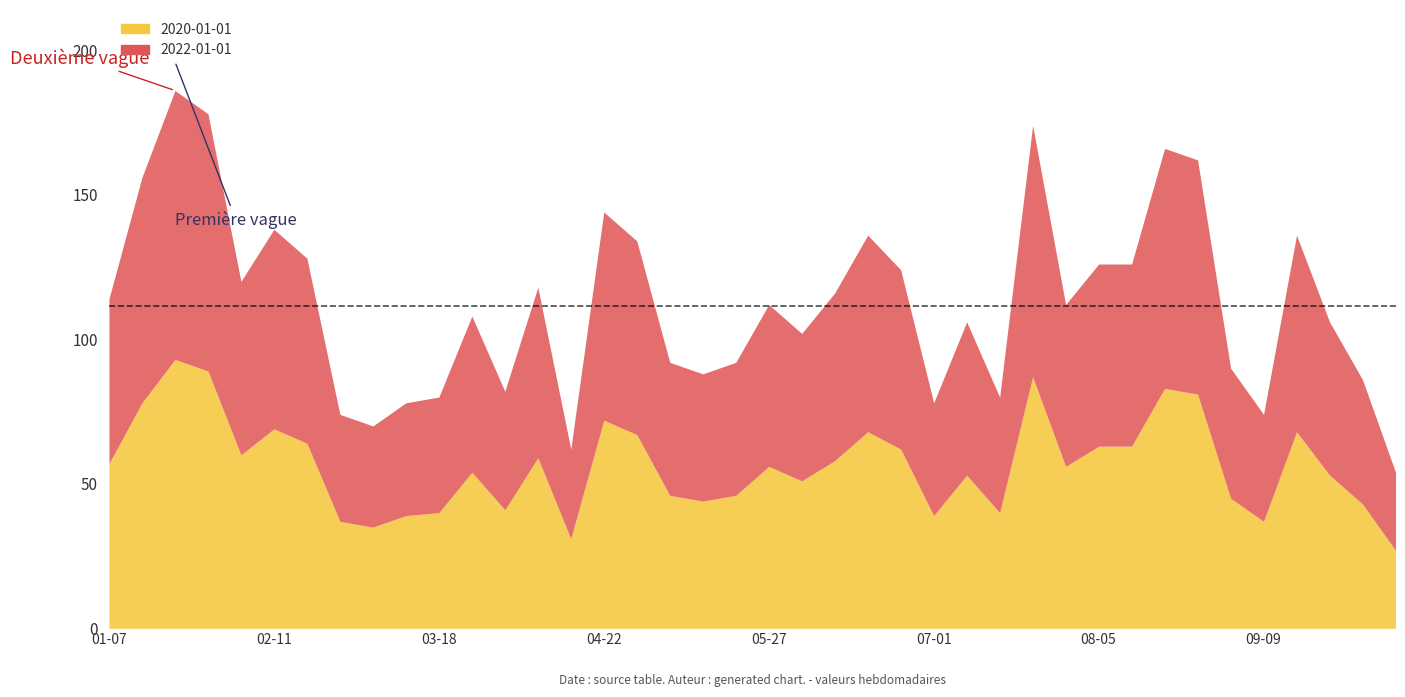

What is the value of the 2022-01-01 point at the 13th from the left?

41